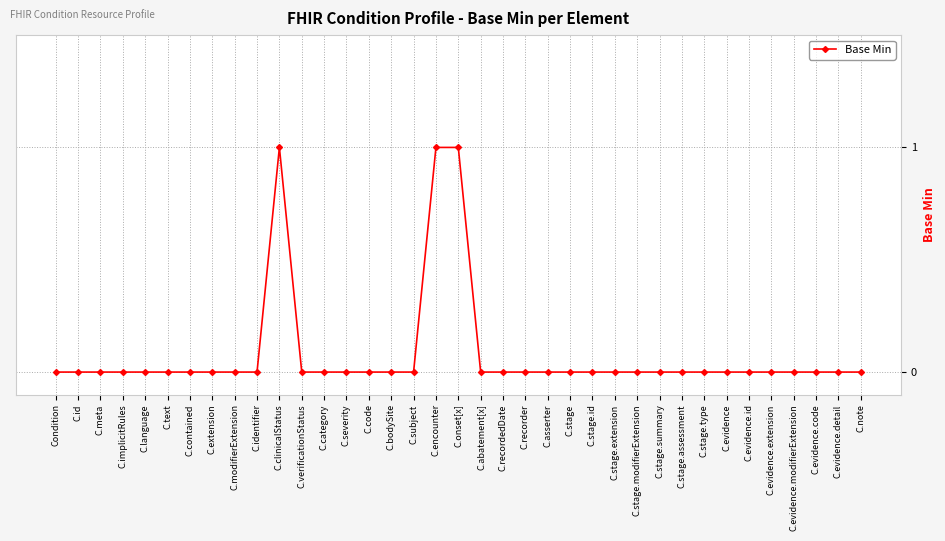

What is the sum of all values?

3